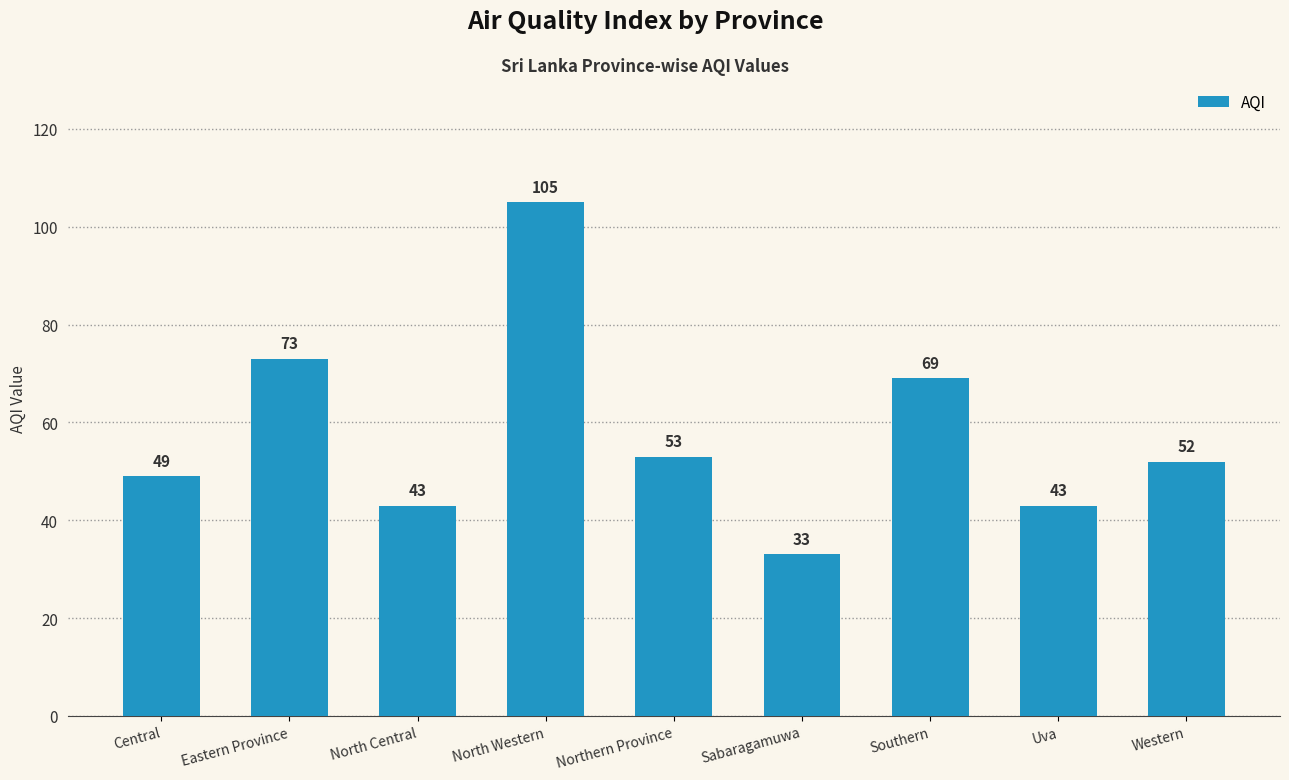

True or false: the data shows 43 at Uva.

True